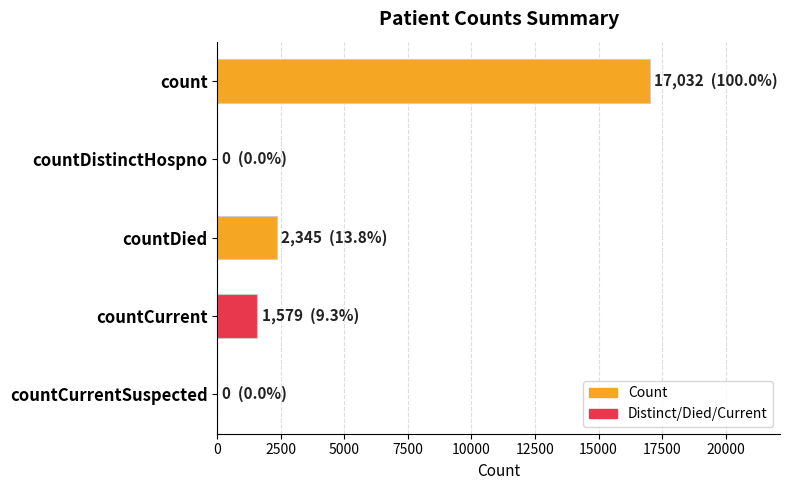

Which category has the highest value across all series?

count